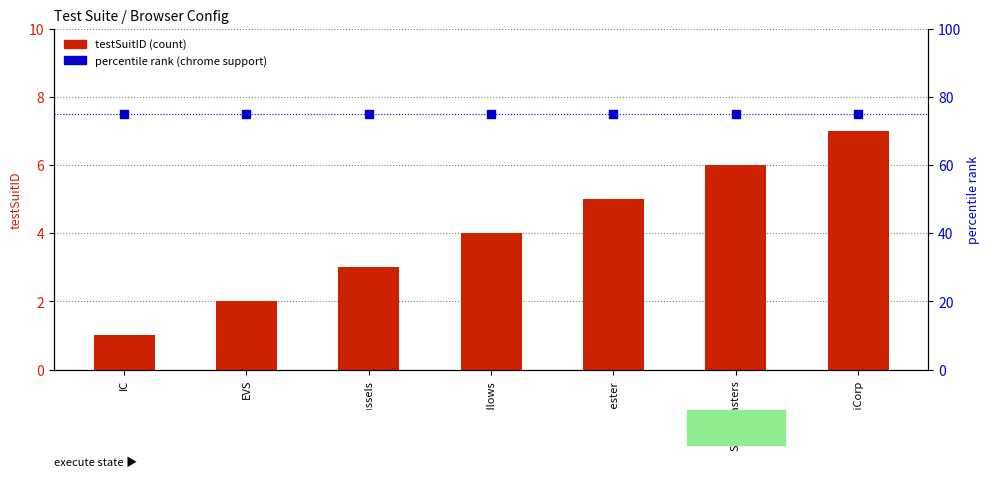

Which series contains the highest Y value?

percentile rank (chrome=yes)